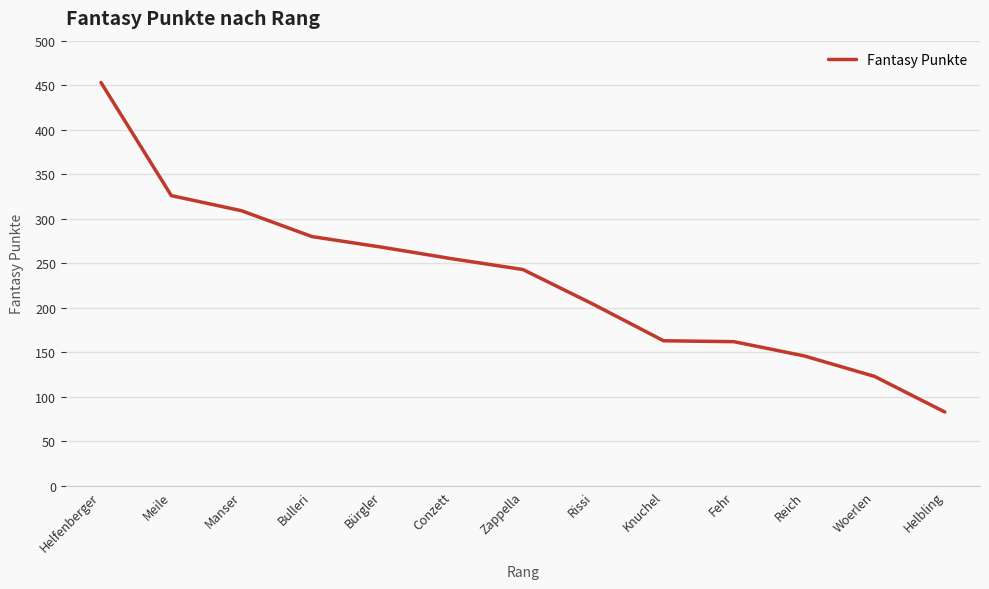

Approximately how many times larger is the value at Bulleri compared to Fehr?

1.7